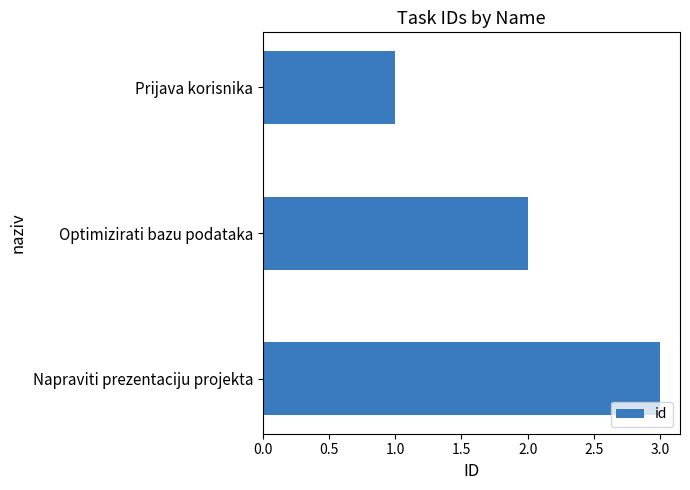

What position from the bottom is Napraviti prezentaciju projekta?

1